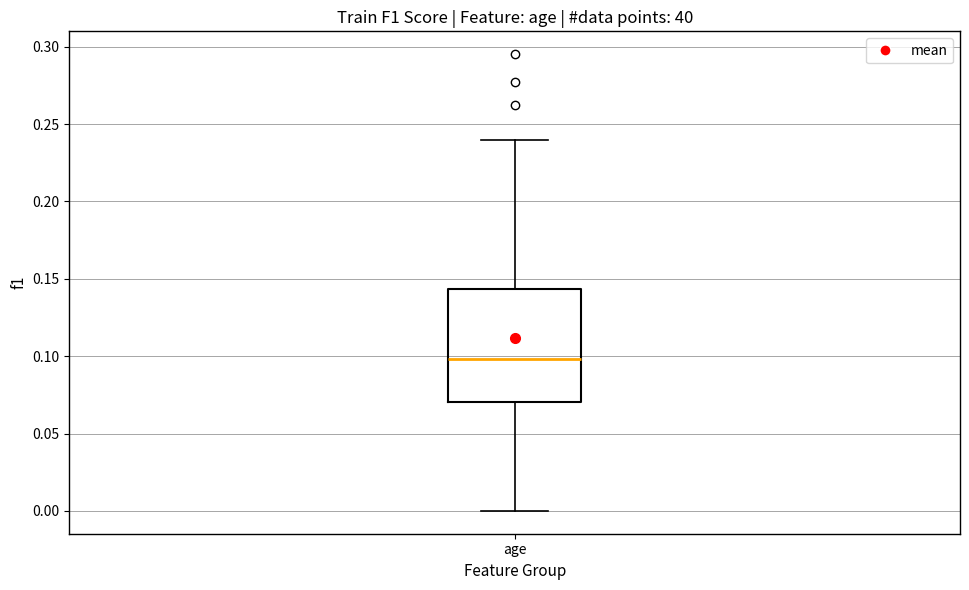

Transcribe this box plot: give where the median line is, the range the box spans, and where the two whiskers end, as read against the y-axis. The values are not printed on the chart, so give them approximately, as read against the axis.

median 0.100, box 0.070 to 0.145, whiskers 0.000 to 0.240